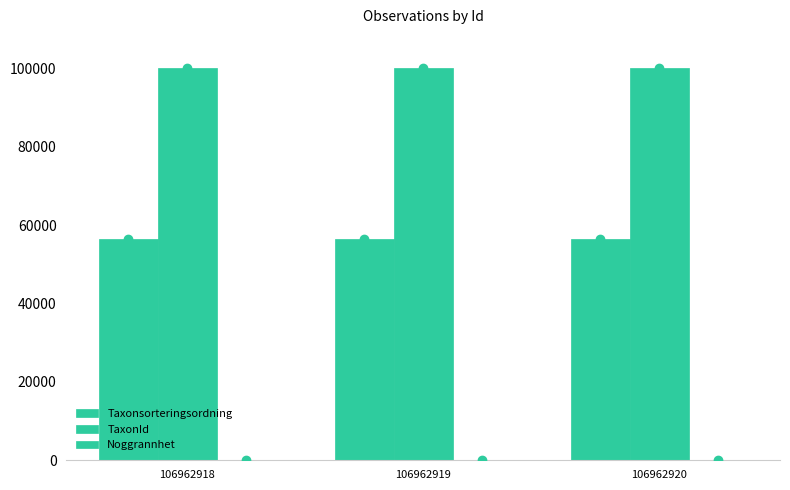

What is the total value across all series at 106962918?

156514